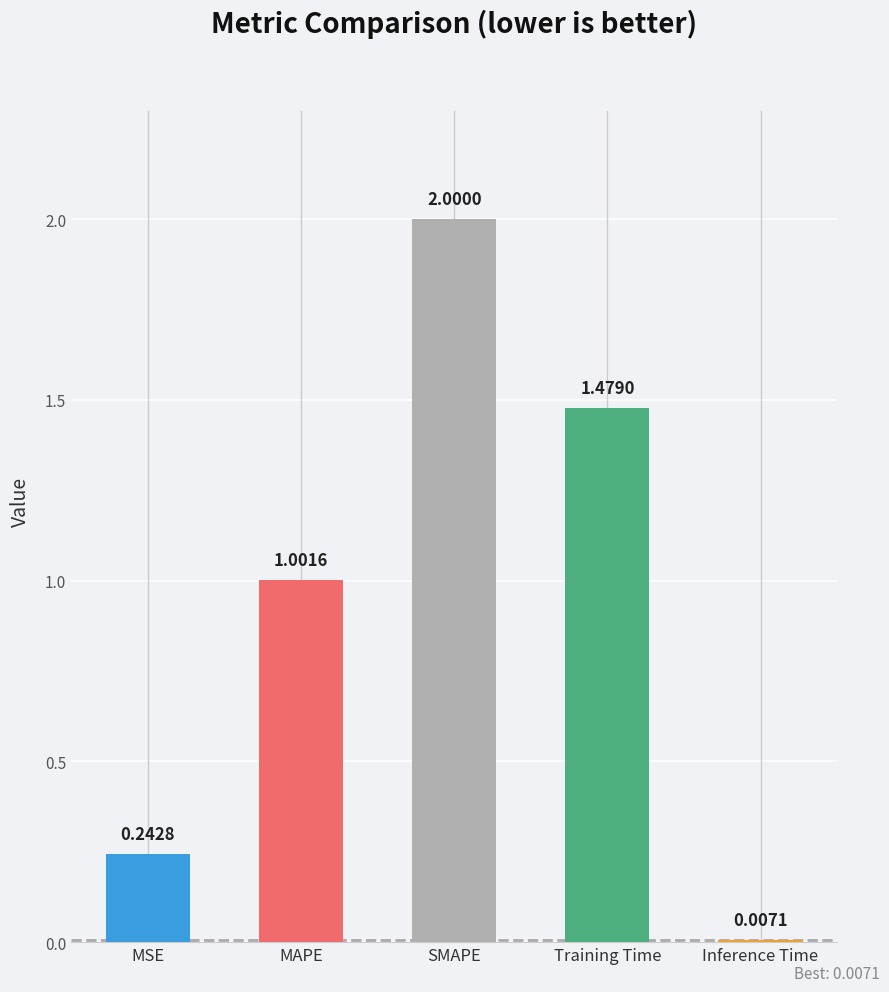

The chart shows a value of 3.0 at SMAPE. True or false?

False